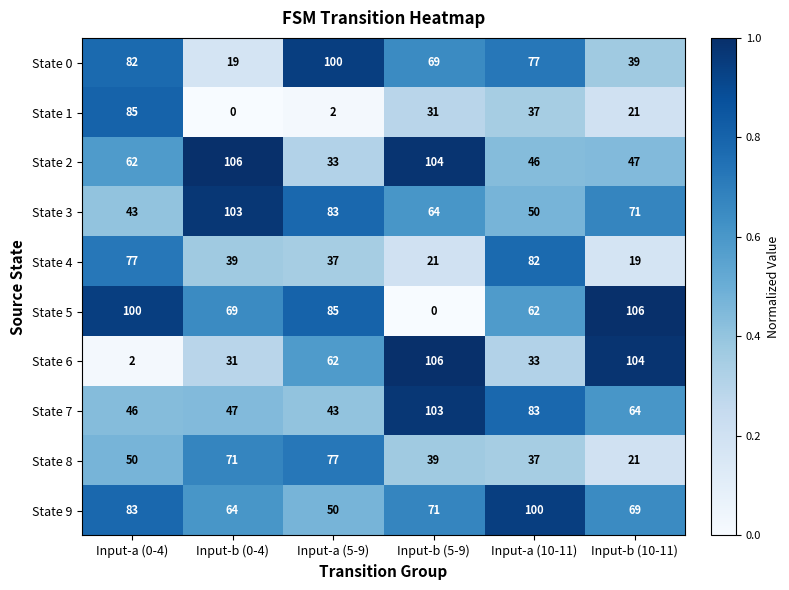

The State 2 series shows 14 at Input-a (0-4). True or false?

False